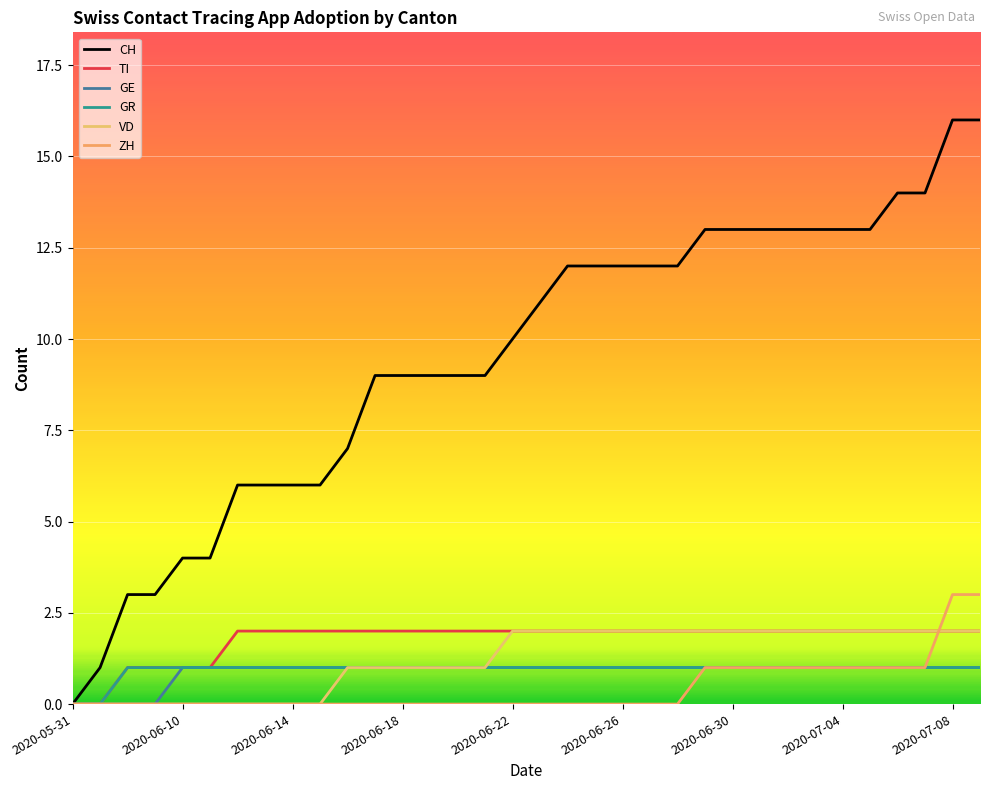

How many lines are shown in the chart?

6